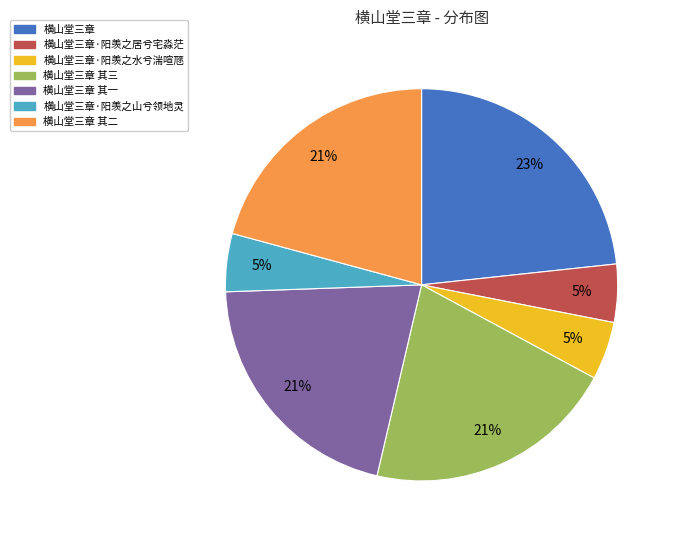

To the nearest percent, what is the average slice percentage?

14%